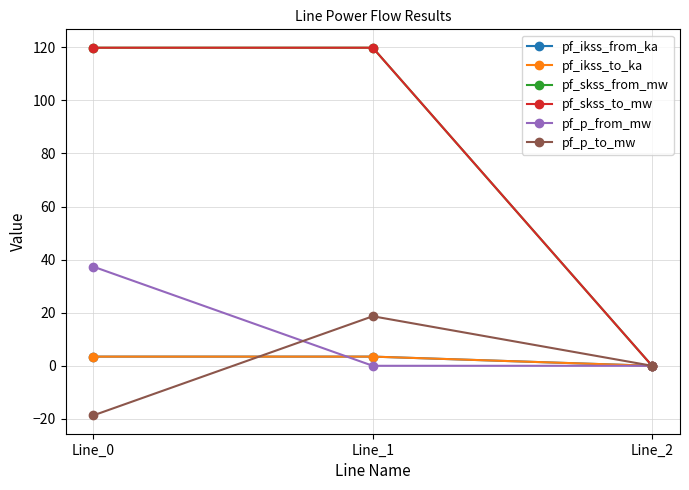

What is the value of the pf_ikss_to_ka point at the 2nd from the left?

3.5